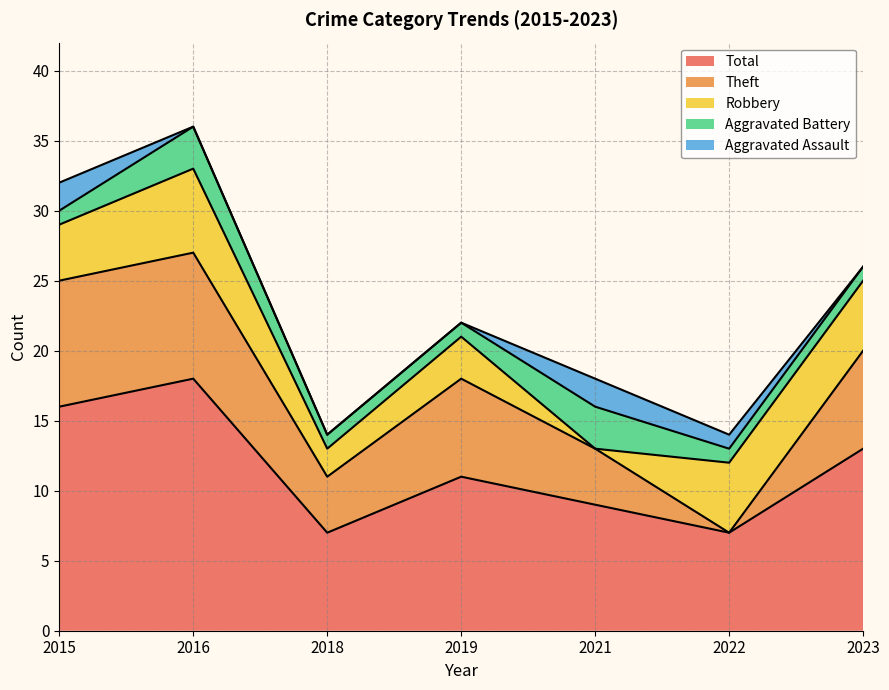

Which label corresponds to the smallest value in the chart?

2016